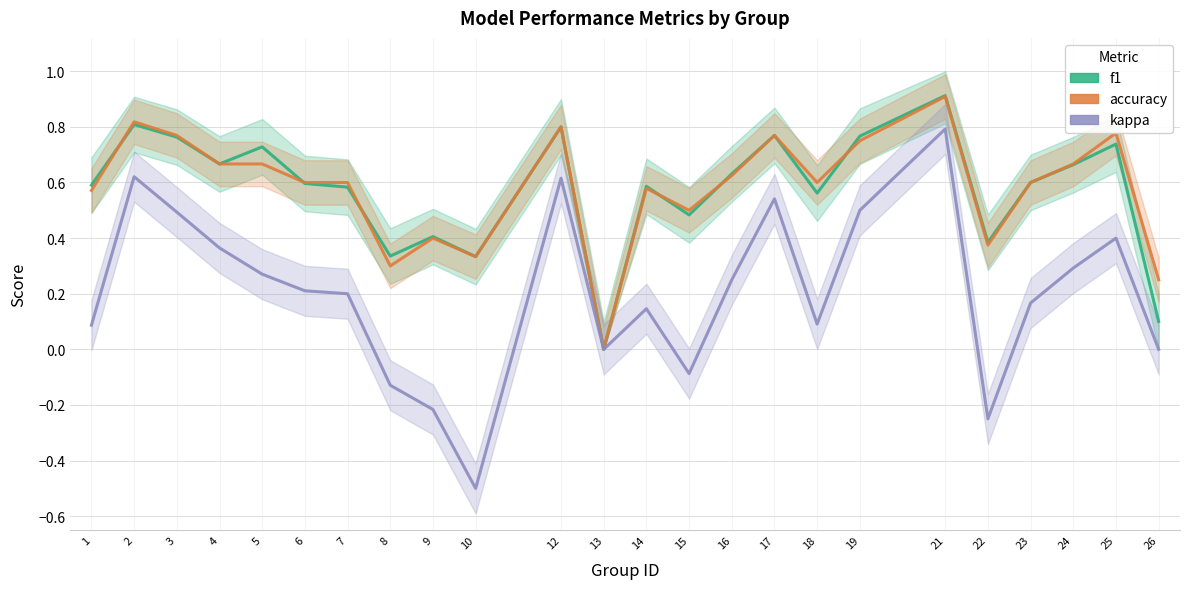

At 25, list the series in order from smallest to largest.

kappa, f1, accuracy